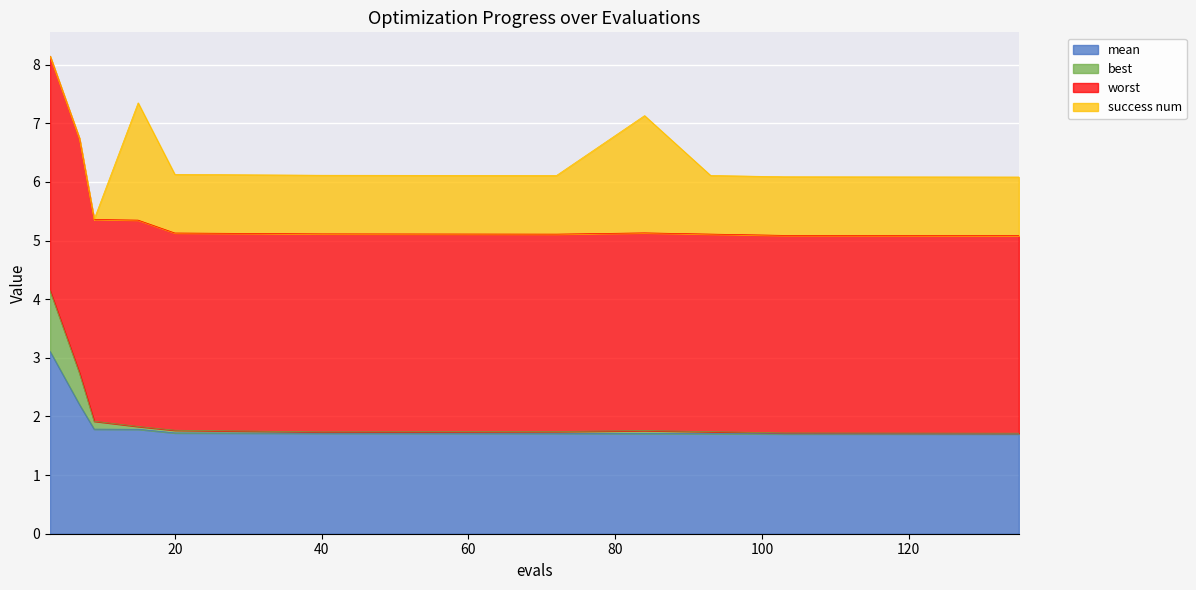

What is the difference between the maximum and minimum values in the mean series?

1.4